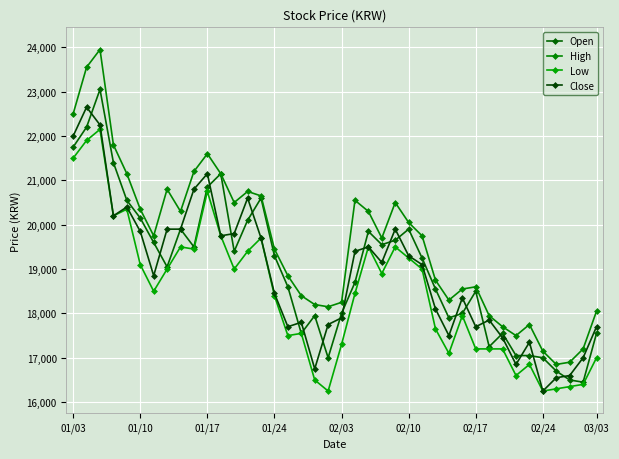

At how many categories does at least one series exceed 19333?

22